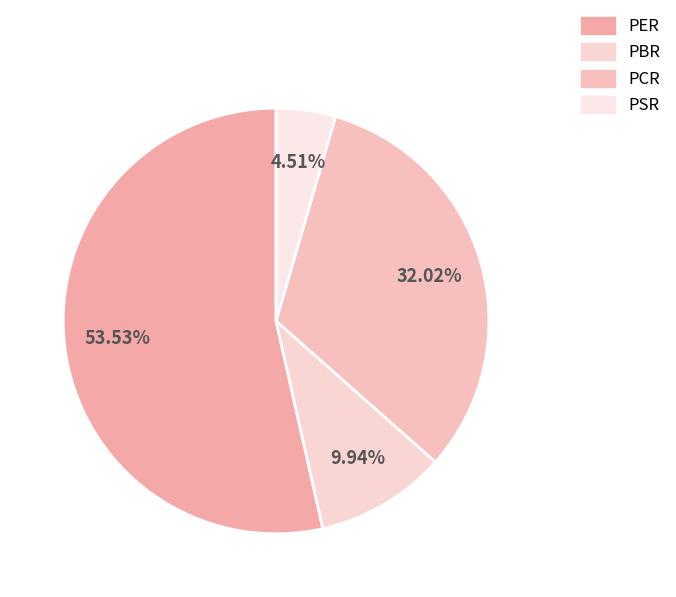

To the nearest percent, what portion does PCR represent?

32%